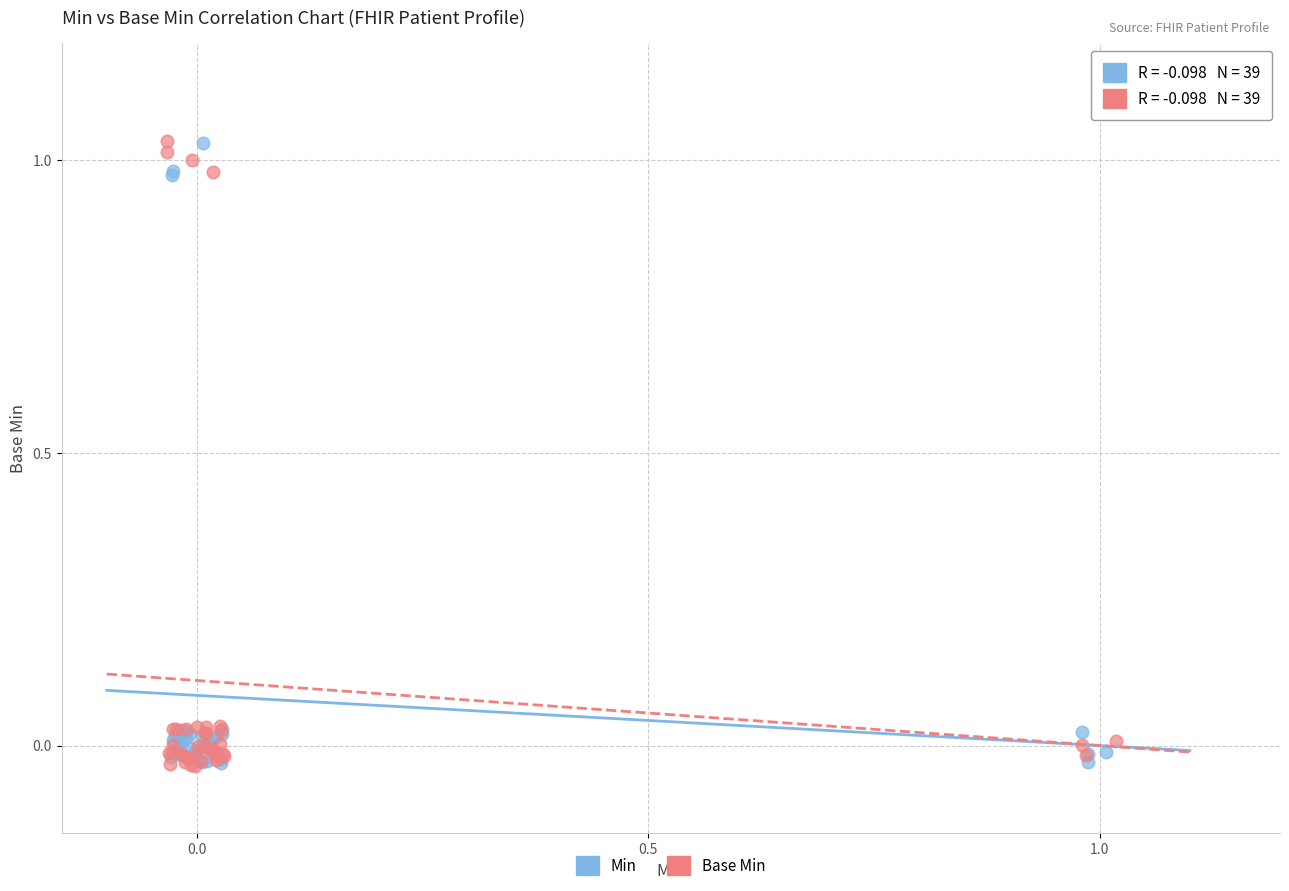

What are all the series names shown in the legend?

Min, Base Min